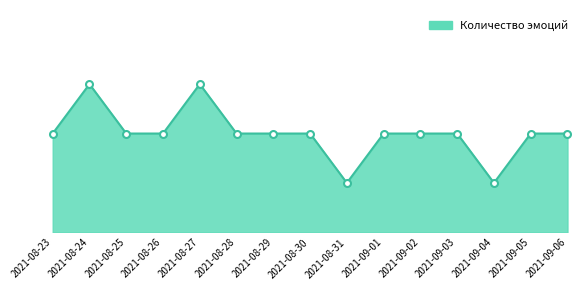

Rank the categories by value from highest to lowest.

2021-08-24, 2021-08-27, 2021-08-23, 2021-08-25, 2021-08-26, 2021-08-28, 2021-08-29, 2021-08-30, 2021-09-01, 2021-09-02, 2021-09-03, 2021-09-05, 2021-09-06, 2021-08-31, 2021-09-04